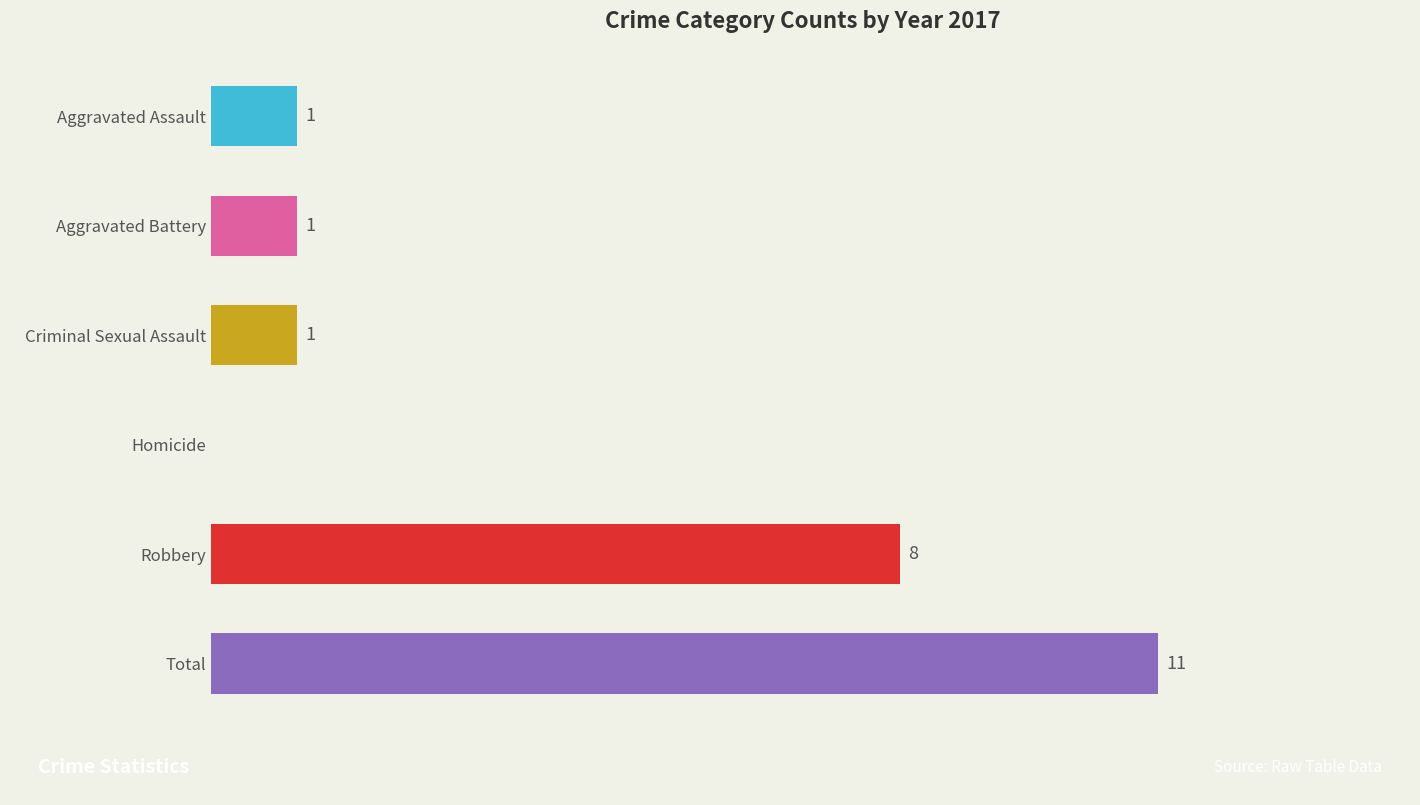

Between Aggravated Battery and Robbery, which is larger?

Robbery